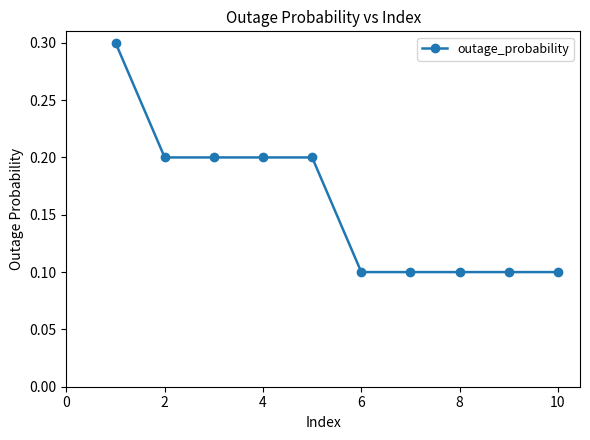

What is the sum of all values?

1.6